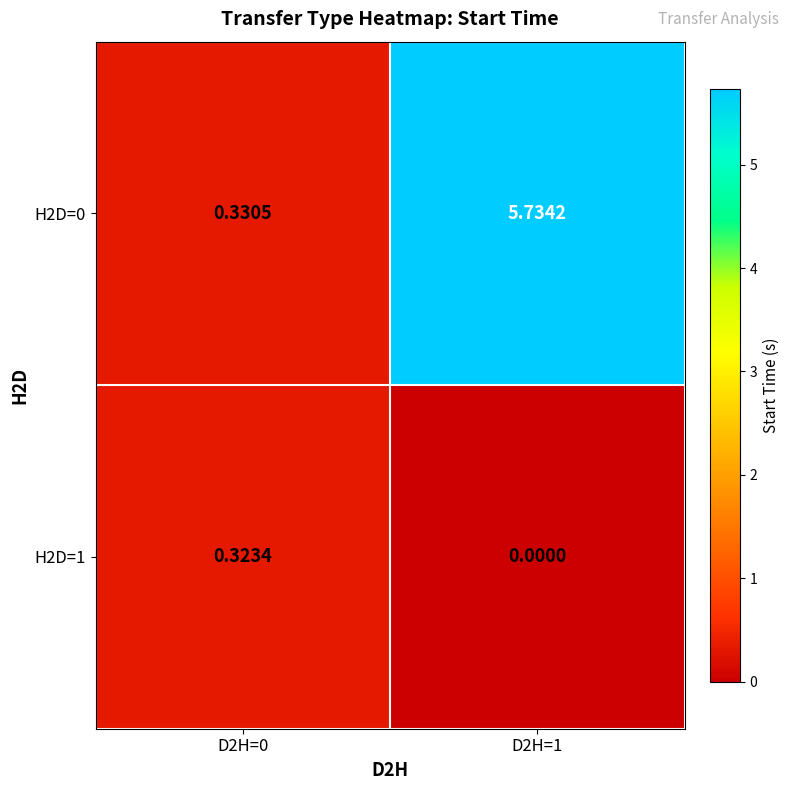

Is the value of H2D=1 at D2H=0 greater than the value of H2D=0 at D2H=0?

No